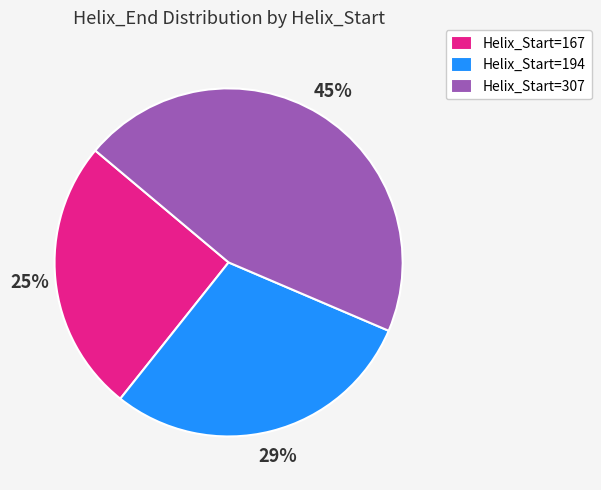

Combined, do Helix_Start=307 and Helix_Start=194 account for over 50%?

Yes